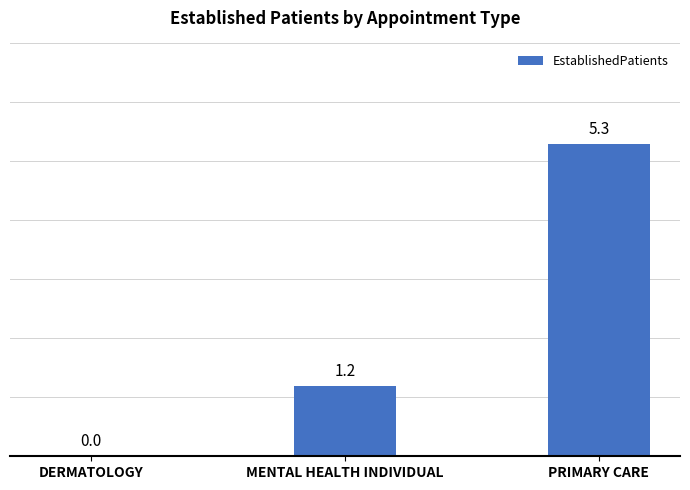

What is the change in value from DERMATOLOGY to PRIMARY CARE?

+5.3